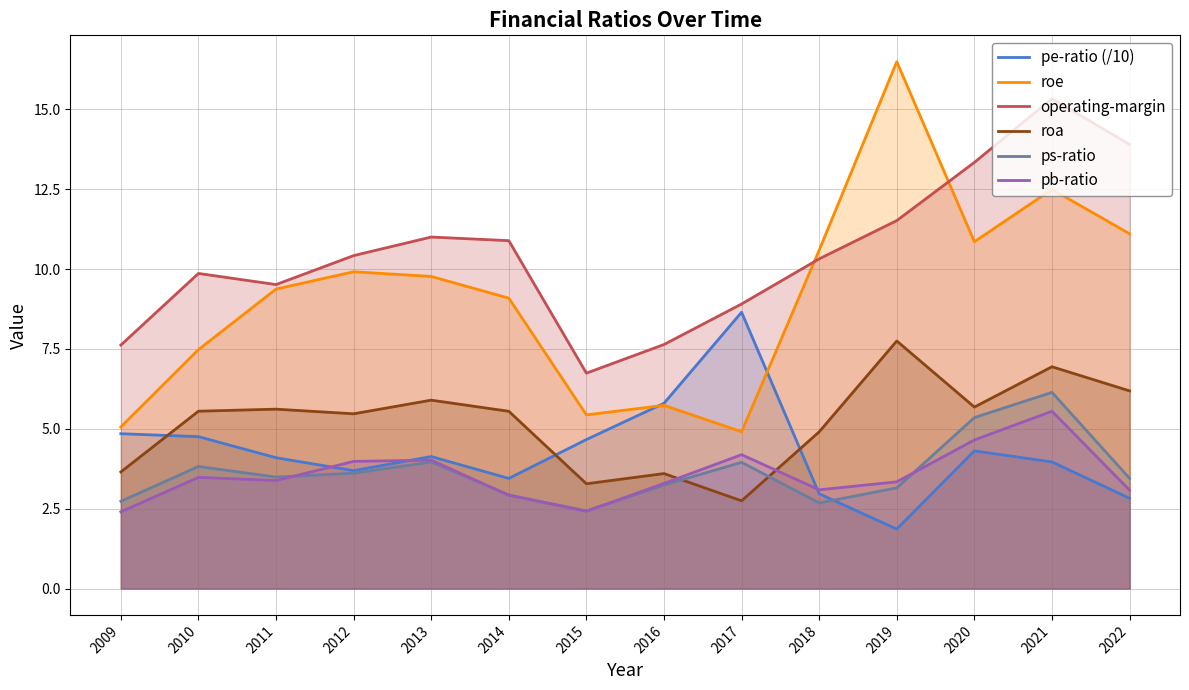

Reading right to left, list all the values displayed in this chart.

pe-ratio (/10): 2022=2.8	2021=4.0	2020=4.3	2019=1.9	2018=3.0	2017=8.6	2016=5.8	2015=4.7	2014=3.4	2013=4.1	2012=3.7	2011=4.1	2010=4.8	2009=4.8
roe: 2022=11.1	2021=12.5	2020=10.9	2019=16.5	2018=10.6	2017=4.9	2016=5.7	2015=5.4	2014=9.1	2013=9.8	2012=9.9	2011=9.4	2010=7.5	2009=5.1
operating-margin: 2022=13.9	2021=15.3	2020=13.3	2019=11.5	2018=10.3	2017=8.9	2016=7.6	2015=6.7	2014=10.9	2013=11.0	2012=10.4	2011=9.5	2010=9.9	2009=7.6
roa: 2022=6.2	2021=6.9	2020=5.7	2019=7.7	2018=4.9	2017=2.7	2016=3.6	2015=3.3	2014=5.5	2013=5.9	2012=5.5	2011=5.6	2010=5.5	2009=3.6
ps-ratio: 2022=3.5	2021=6.1	2020=5.3	2019=3.1	2018=2.7	2017=4.0	2016=3.2	2015=2.4	2014=2.9	2013=4.0	2012=3.6	2011=3.5	2010=3.8	2009=2.7
pb-ratio: 2022=3.1	2021=5.5	2020=4.7	2019=3.3	2018=3.1	2017=4.2	2016=3.3	2015=2.4	2014=2.9	2013=4.0	2012=4.0	2011=3.4	2010=3.5	2009=2.4